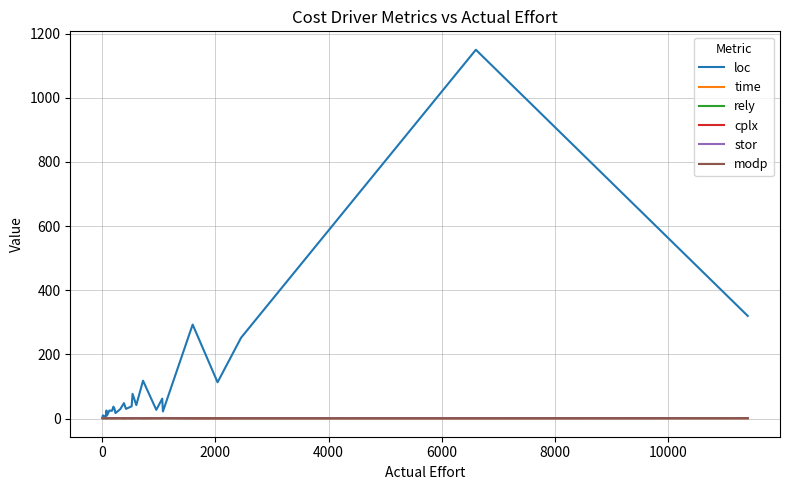

What is the difference between the maximum and minimum values in the cplx series?

0.6